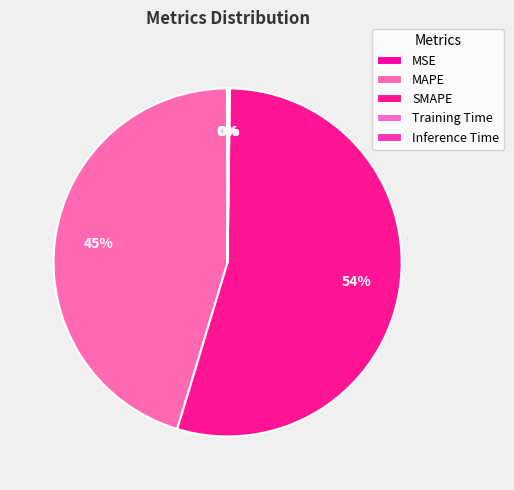

Which category has the biggest portion of the pie?

SMAPE